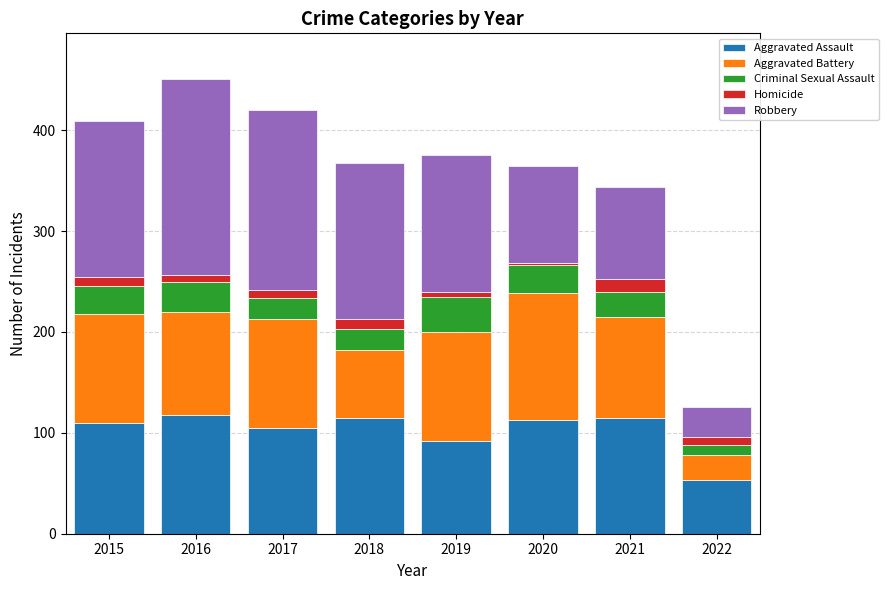

What is the minimum value for Aggravated Assault?

53